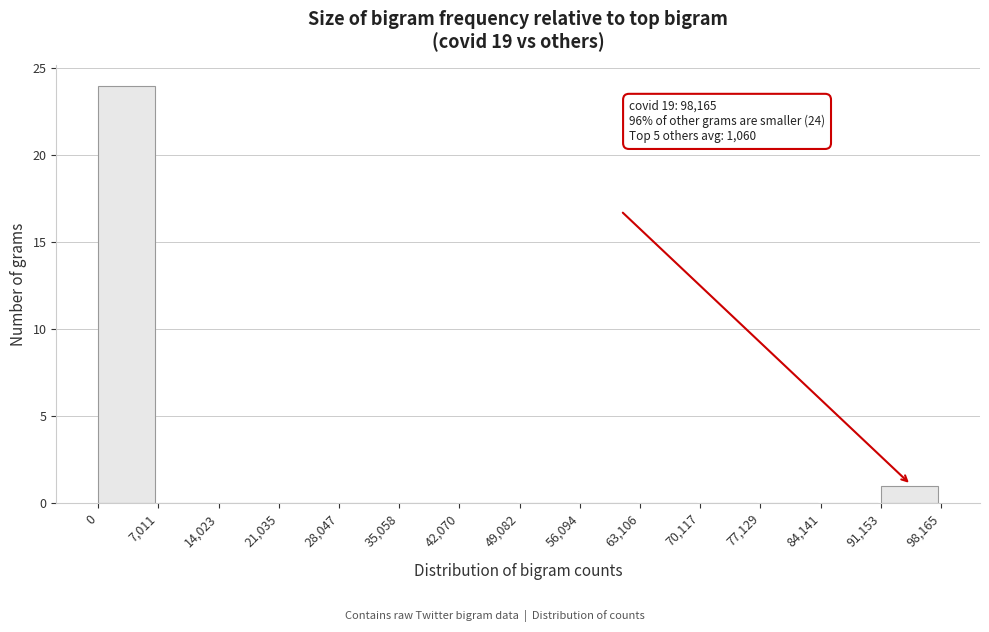

Over which range of the x-axis is the bar tallest?

0 to 7,011